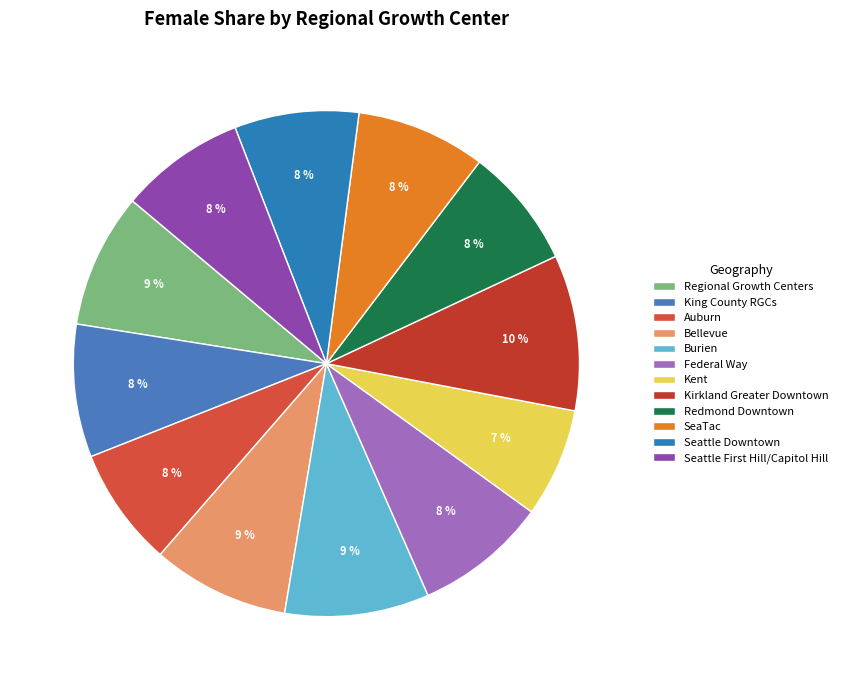

Rank the categories by value from highest to lowest.

Kirkland Greater Downtown, Burien, Bellevue, Regional Growth Centers, King County RGCs, Federal Way, SeaTac, Seattle First Hill/Capitol Hill, Seattle Downtown, Redmond Downtown, Auburn, Kent